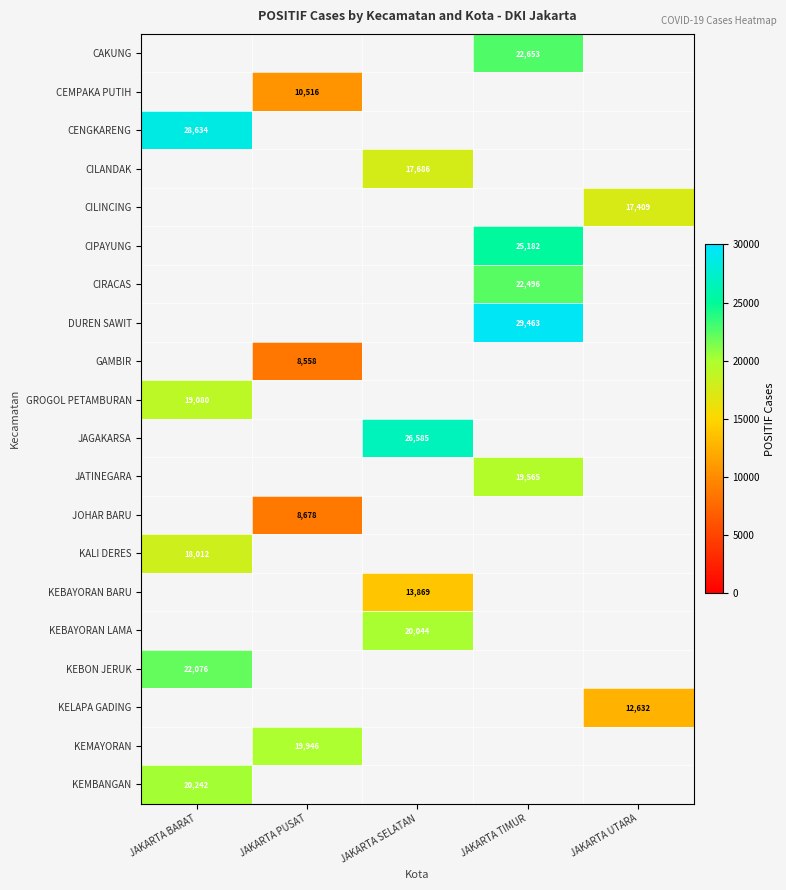

True or false: CENGKARENG has a value of 37405 at JAKARTA BARAT.

False